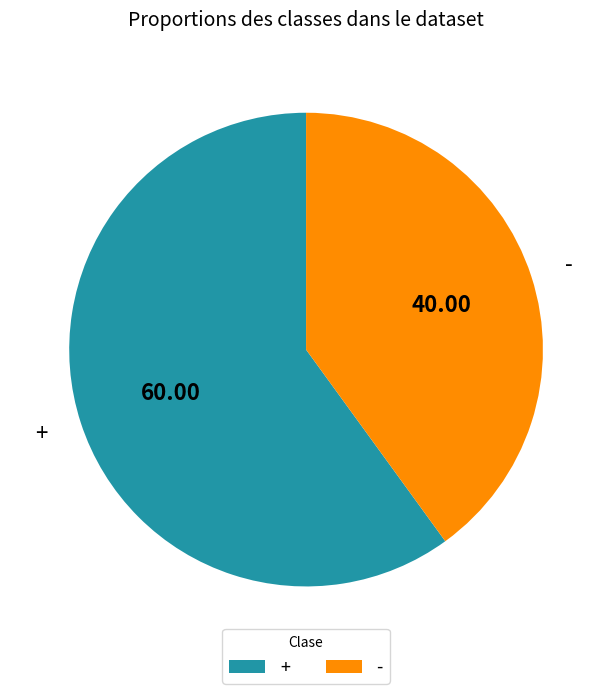

Which category has the biggest portion of the pie?

+